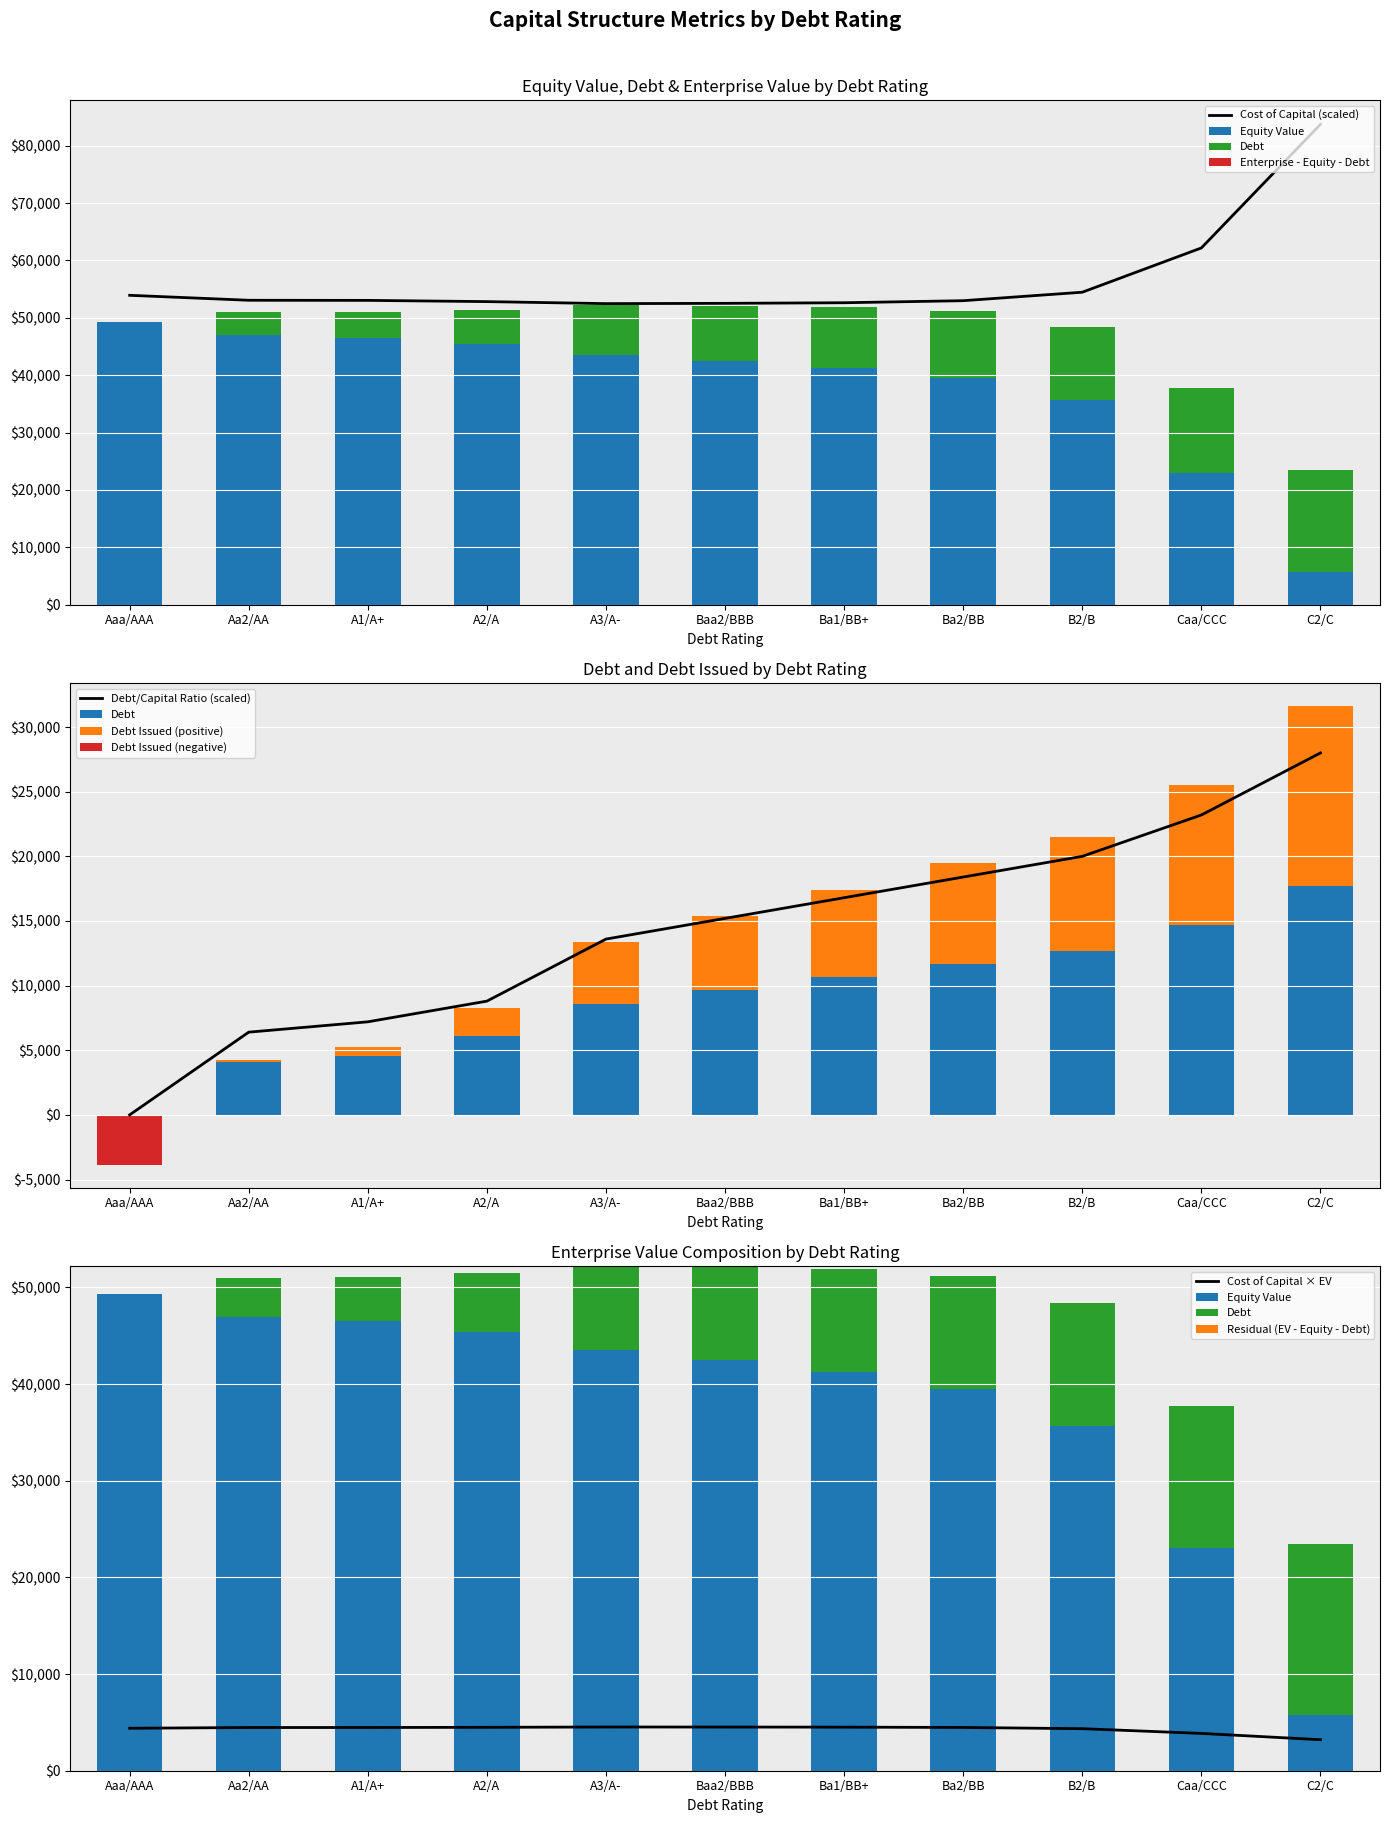

At which label does debt first exceed 9627?

Baa2/BBB